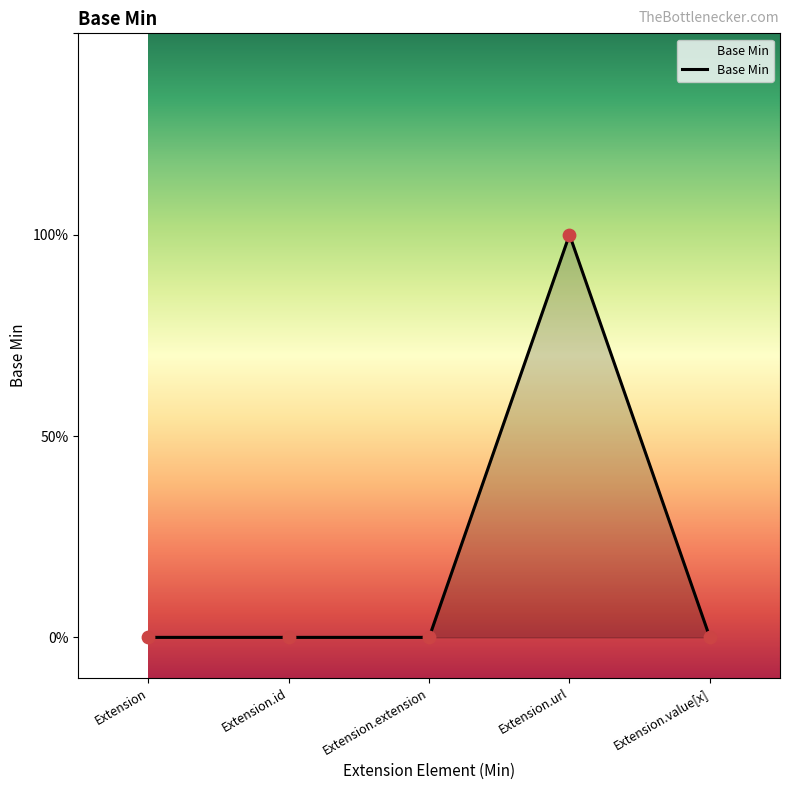

What is the change in value from Extension.url to Extension.value[x]?

-1